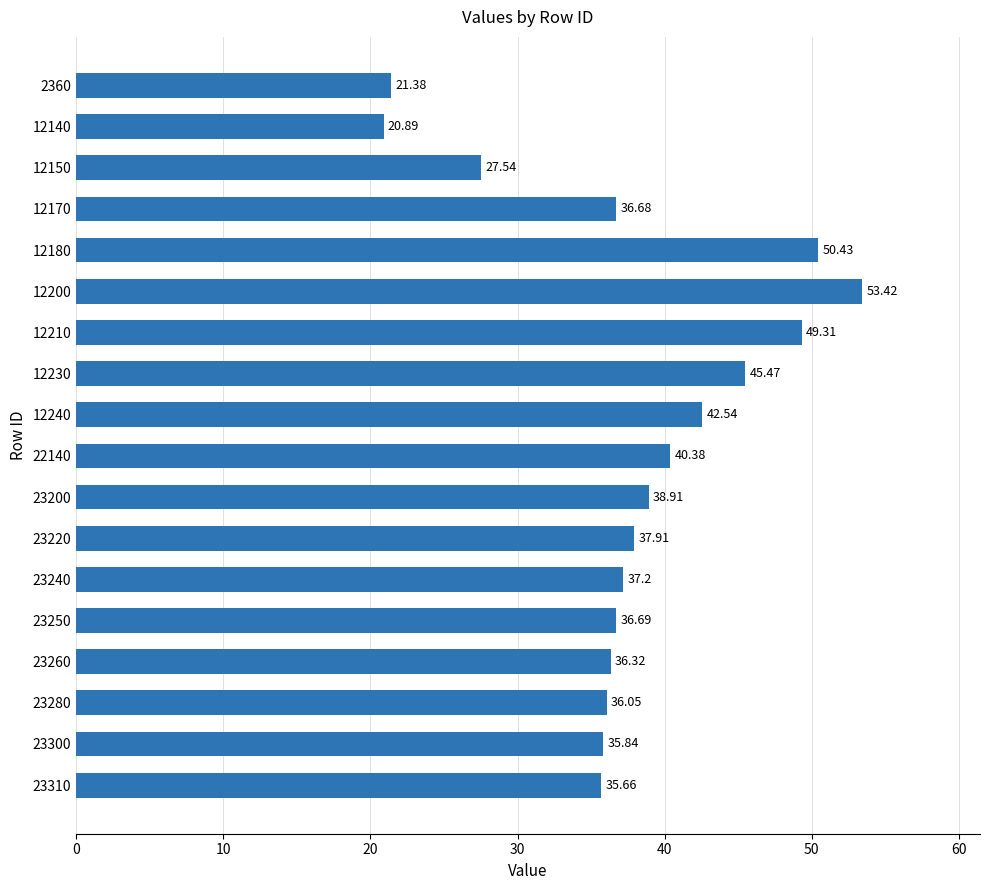

Which label corresponds to the largest value in the chart?

12200